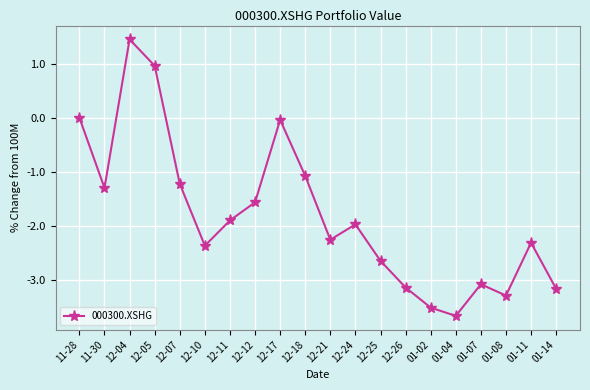

What is the change in value from 12-05 to 12-07?

-2.2